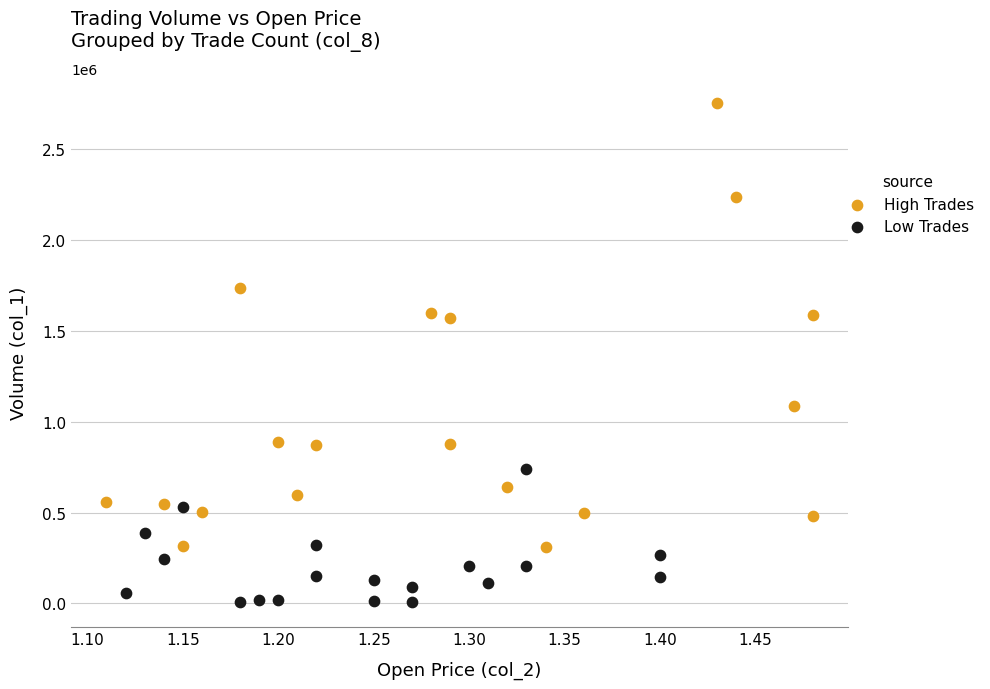

Which series contains the lowest Y value?

Low Trades